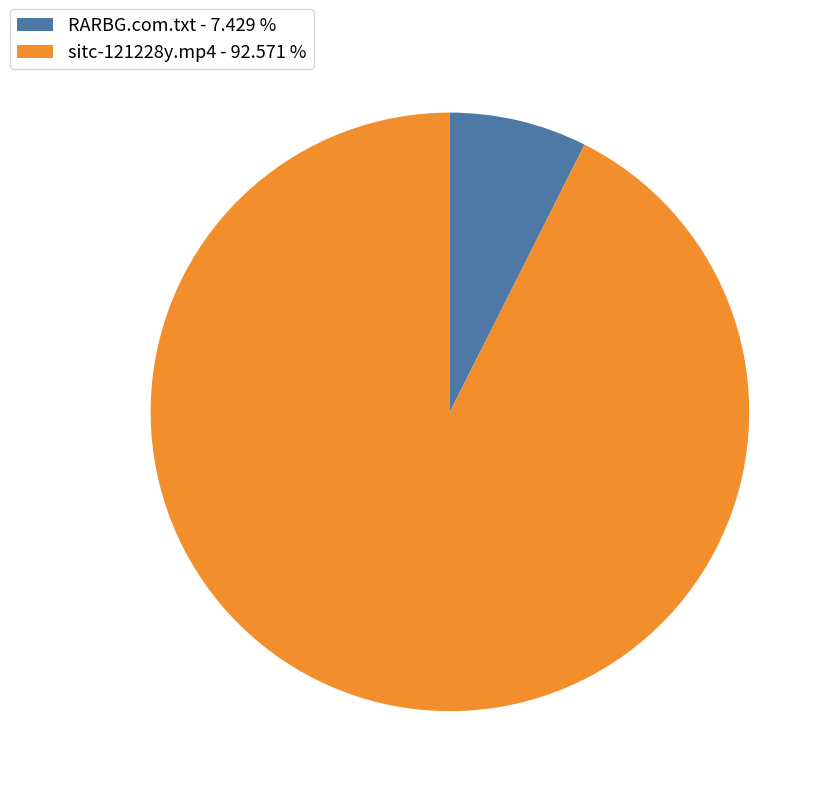

How many segments does this pie chart have?

2